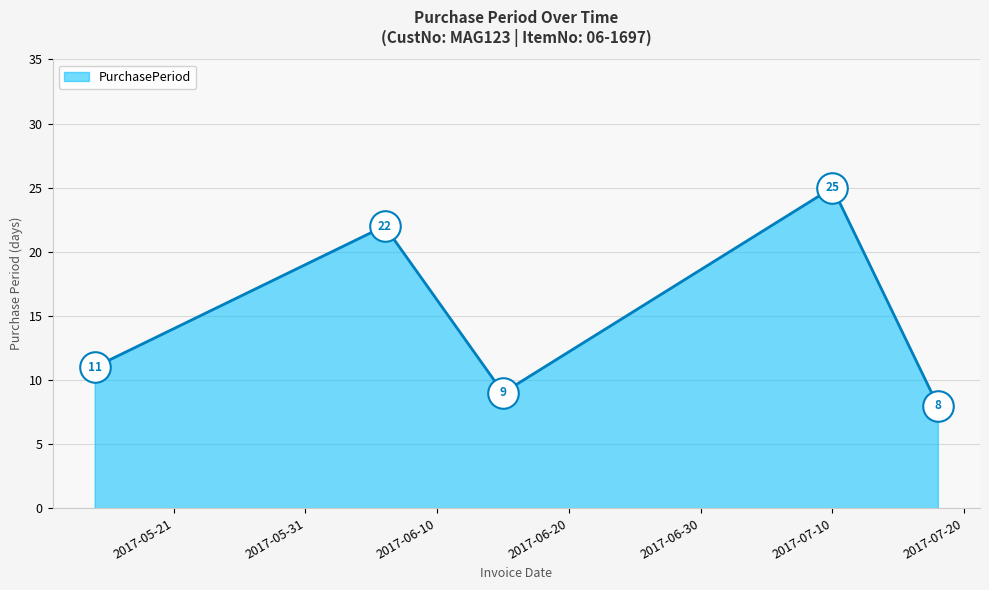

What is the sum of all values?

75